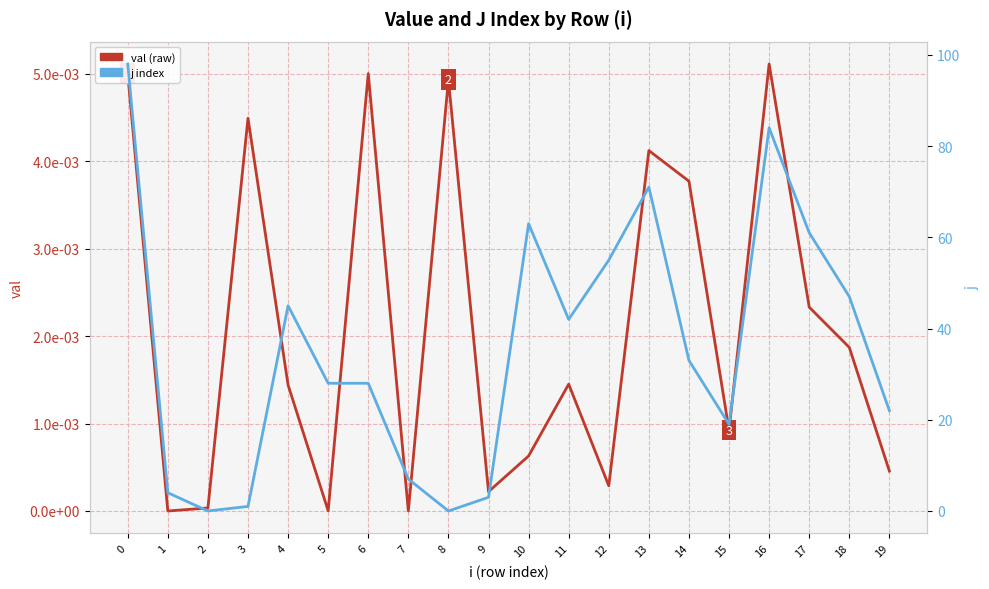

Reading left to right, list all the values displayed in this chart.

val (raw): 0=0.0	1=0.0	2=0.0	3=0.0	4=0.0	5=0.0	6=0.0	7=0.0	8=0.0	9=0.0	10=0.0	11=0.0	12=0.0	13=0.0	14=0.0	15=0.0	16=0.0	17=0.0	18=0.0	19=0.0
j index: 0=98.0	1=4.0	2=0.0	3=1.0	4=45.0	5=28.0	6=28.0	7=7.0	8=0.0	9=3.0	10=63.0	11=42.0	12=55.0	13=71.0	14=33.0	15=19.0	16=84.0	17=61.0	18=47.0	19=22.0